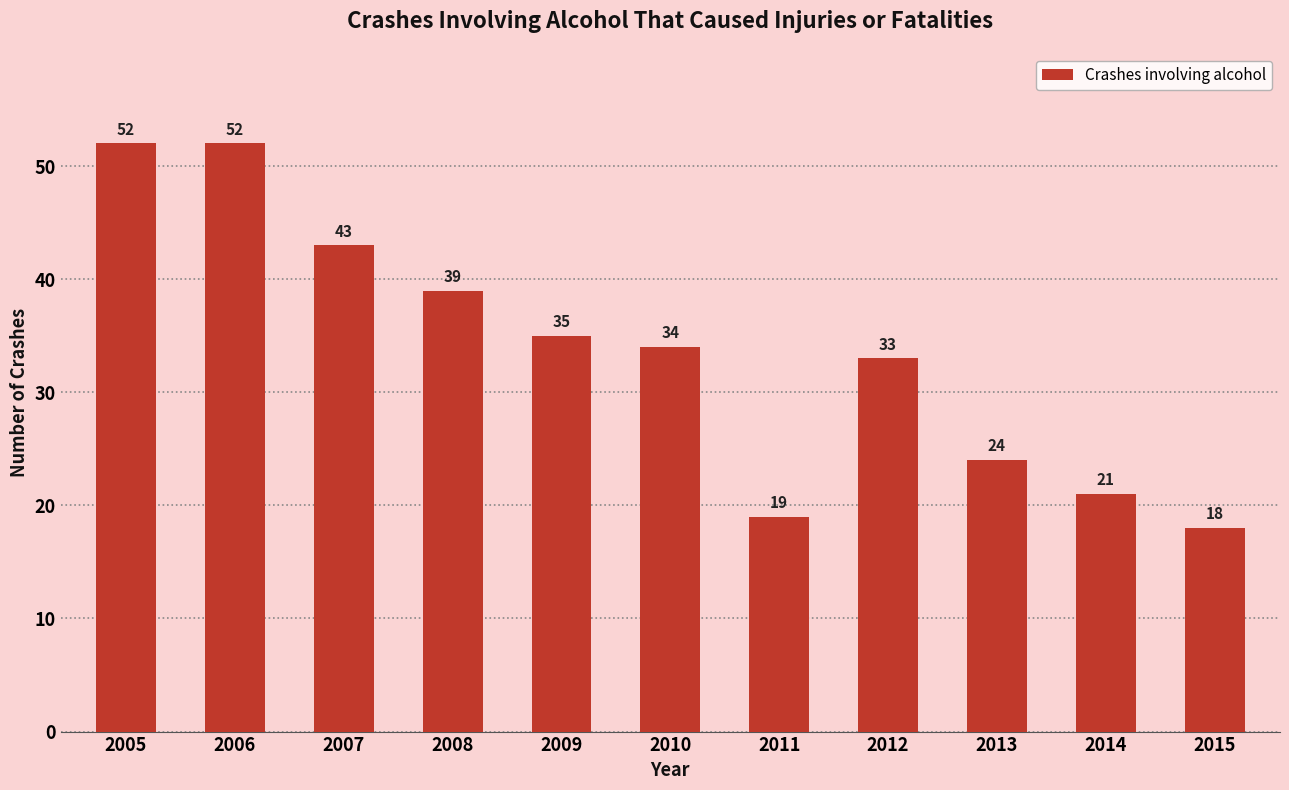

Reading right to left, extract all data points from this chart.

18	21	24	33	19	34	35	39	43	52	52